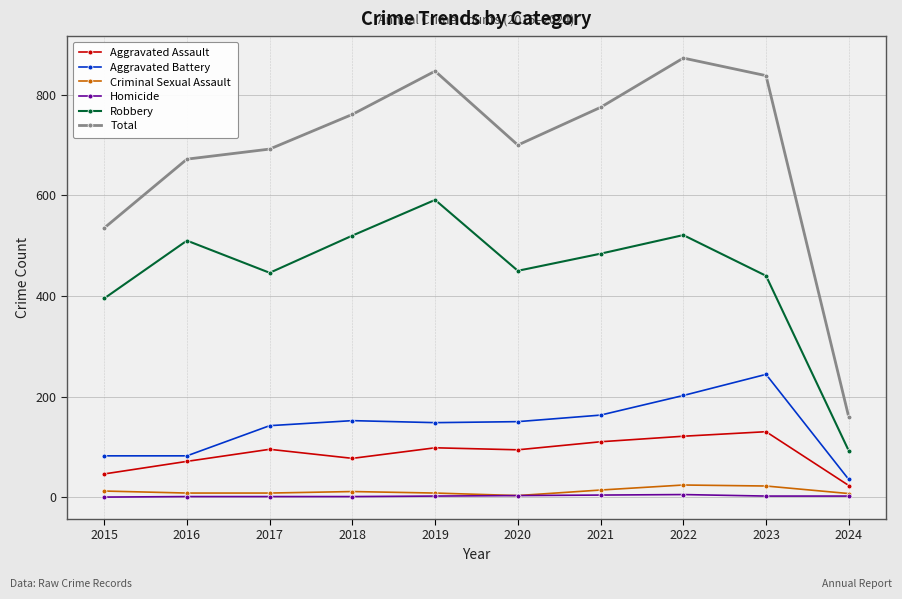

What is the sum of the Aggravated Battery values at 2015 and 2017?

224